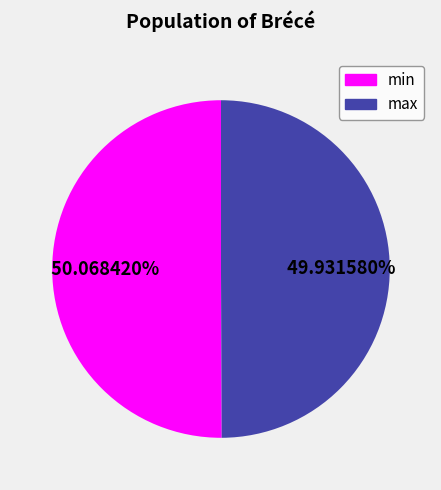

Combined, do min and max account for over 50%?

Yes